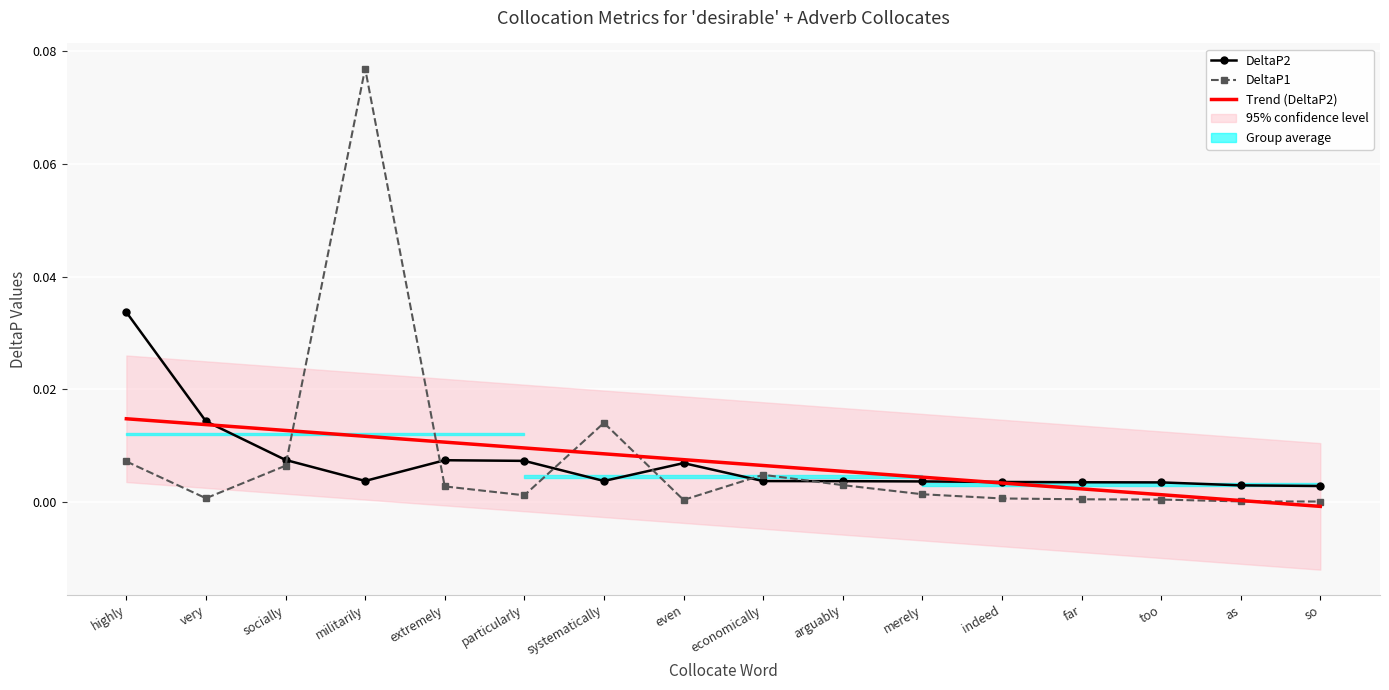

List the series in order of their peak value, lowest first.

Trend (DeltaP2), DeltaP2, DeltaP1